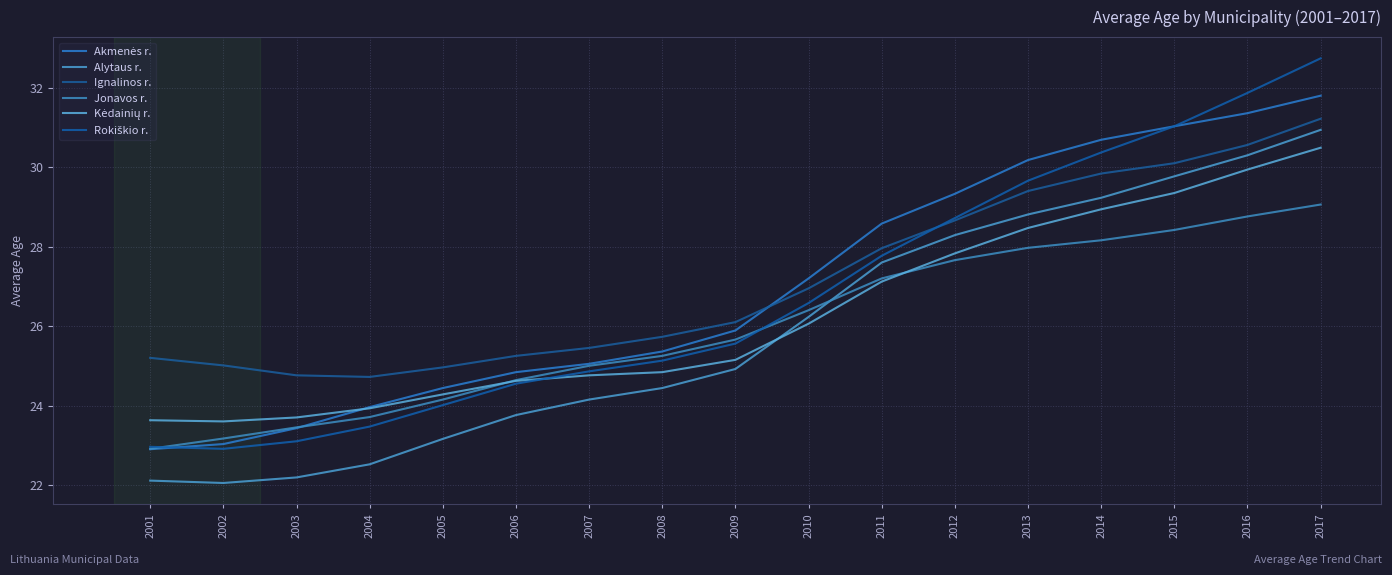

Does the chart display data point markers on the line(s)?

No